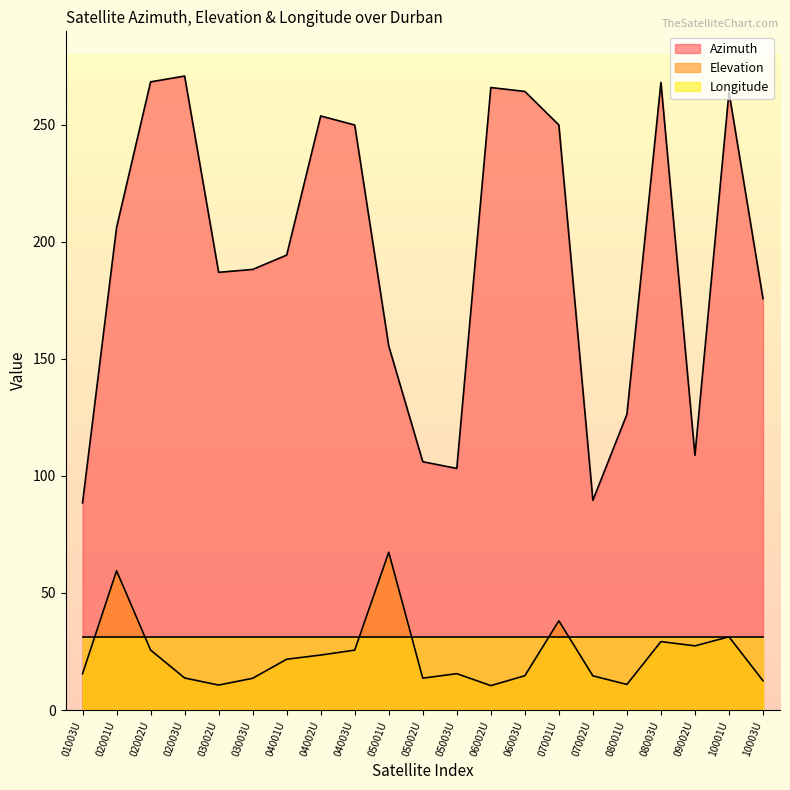

Where is the first local minimum for Elevation?

03002U